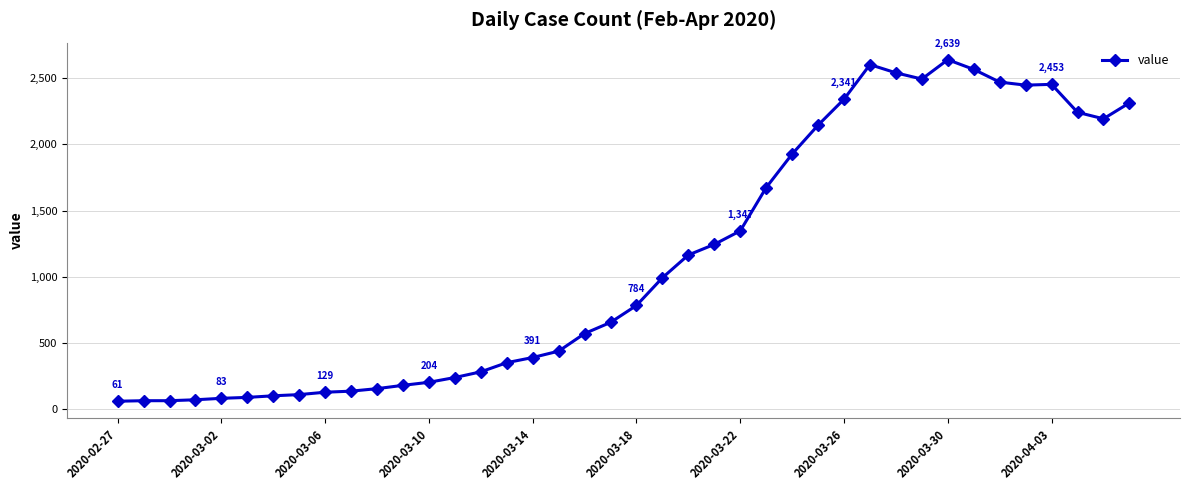

What is the difference between the second highest and second lowest values?

2537